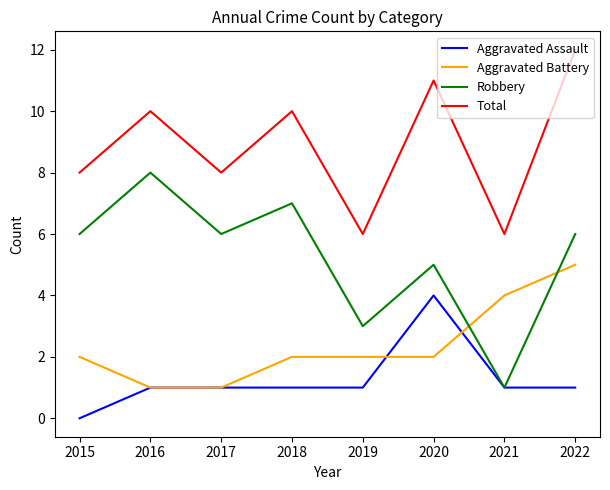

Does the chart display data point markers on the line(s)?

No